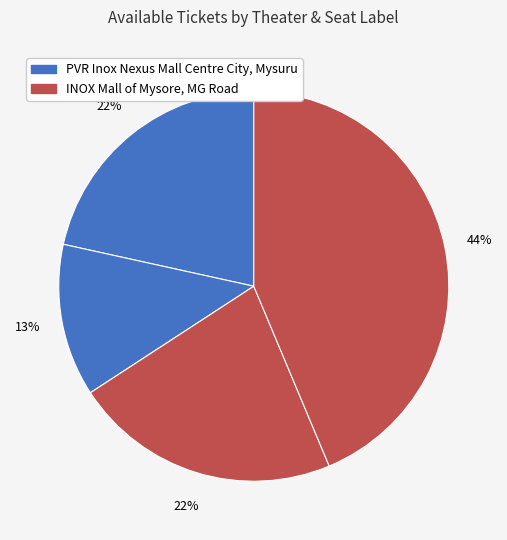

How many slices are in this pie chart?

4